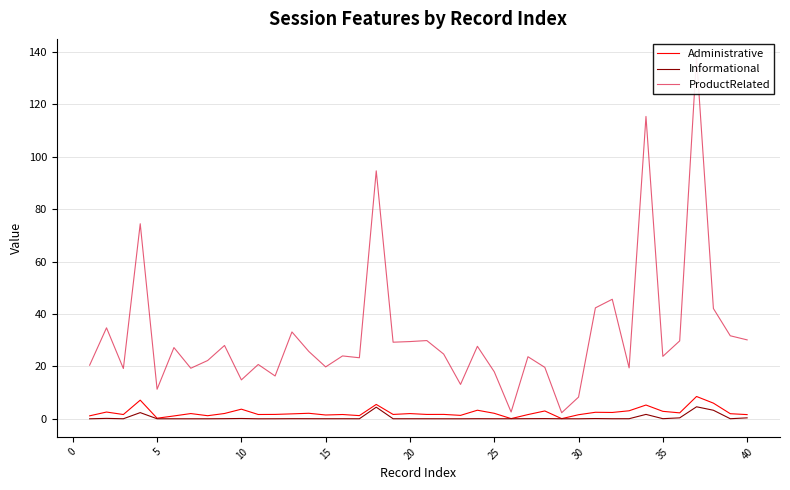

The Informational series shows 0.3 at 40. True or false?

True